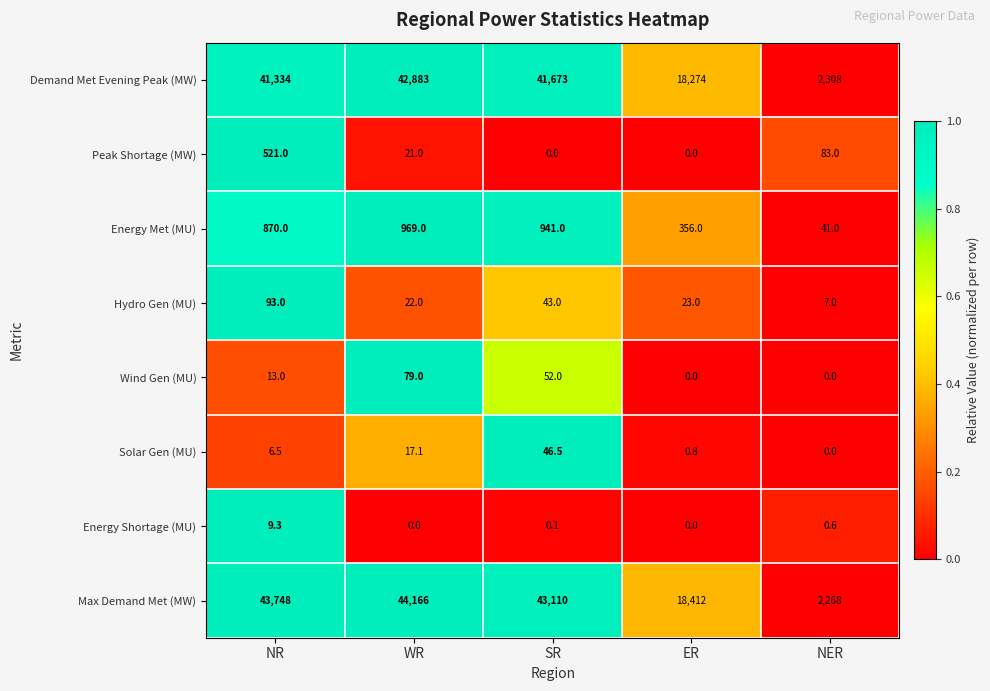

At which category is the sum across all series the highest?

WR